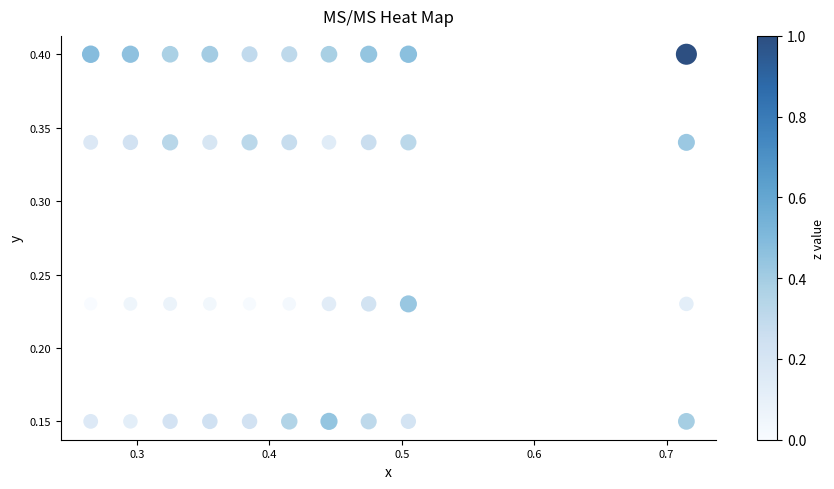

What is the range of X values (max minus min)?

0.4